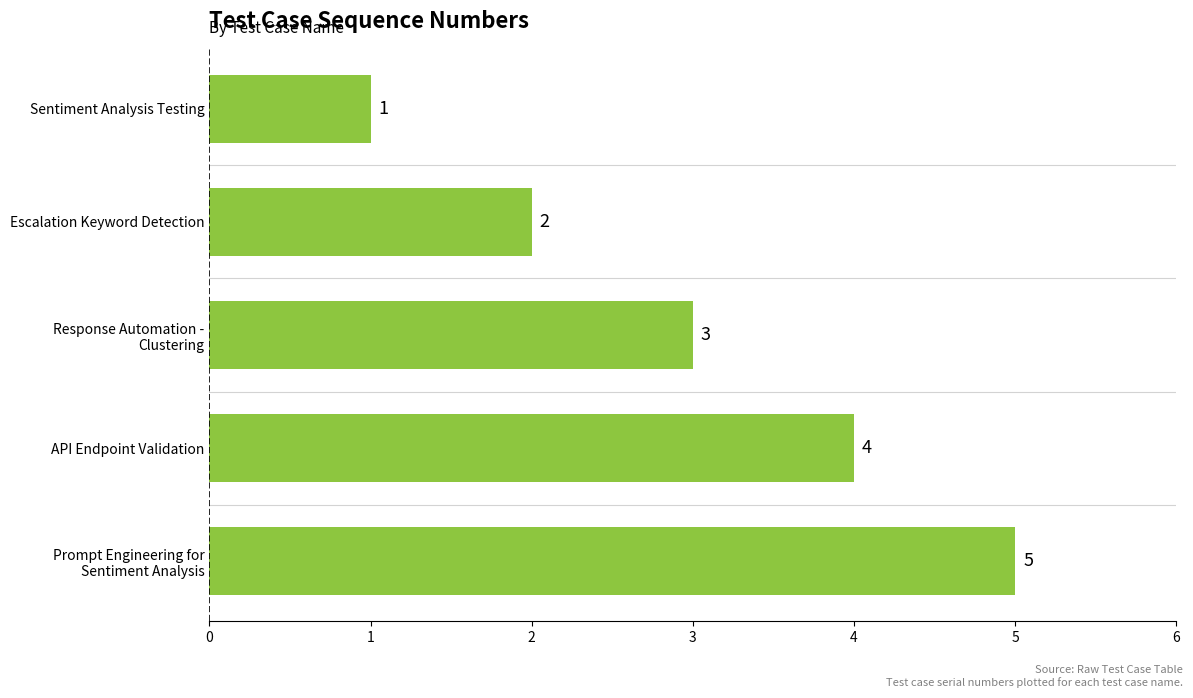

The value at Sentiment Analysis Testing is 1. True or false?

True